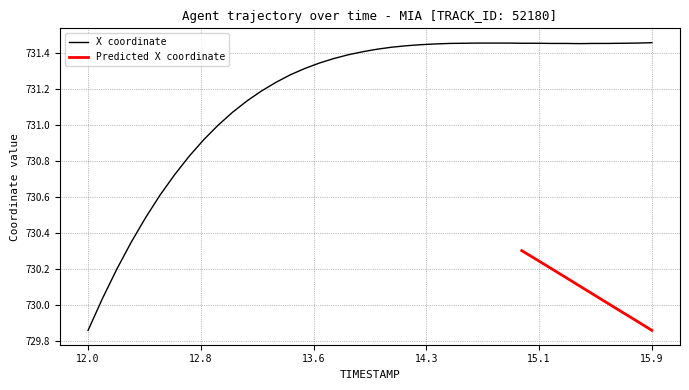

What is the maximum value shown in the chart?

731.5